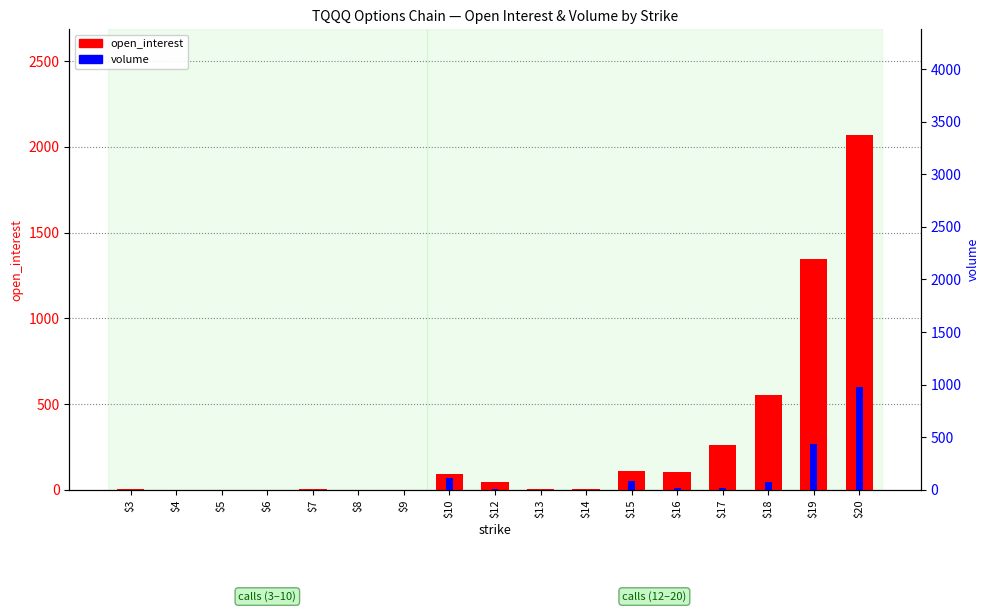

What is the maximum value shown in the chart?

2066